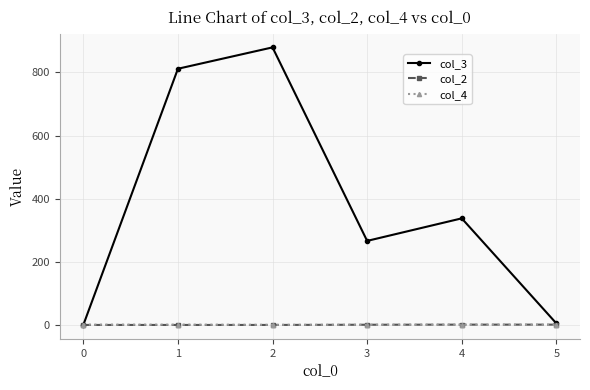

Is the value of col_3 at 1 greater than the value of col_4 at 3?

Yes